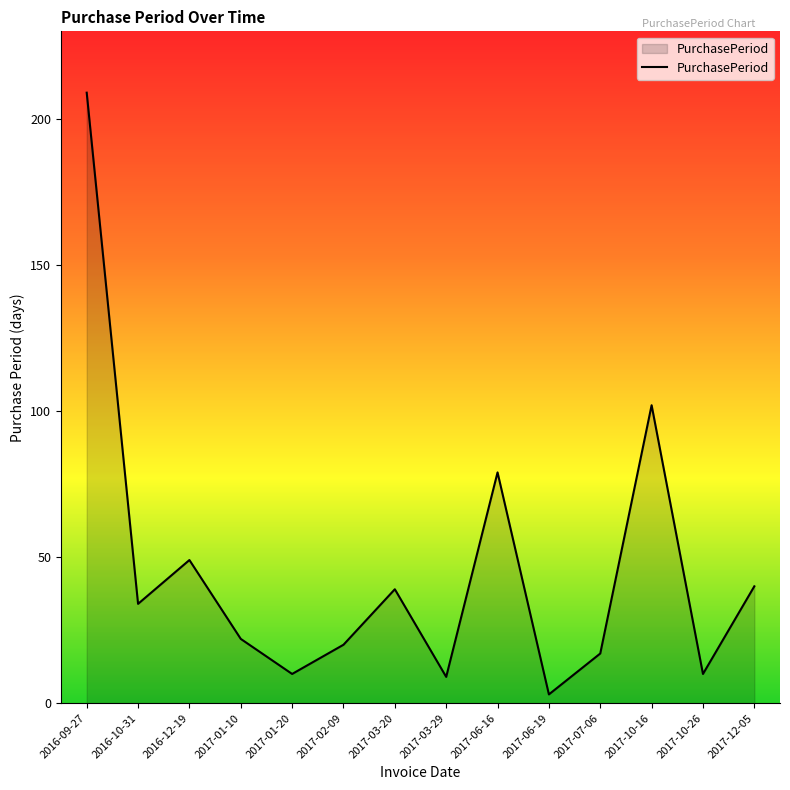

Which has a higher value, 2017-07-06 or 2016-12-19?

2016-12-19